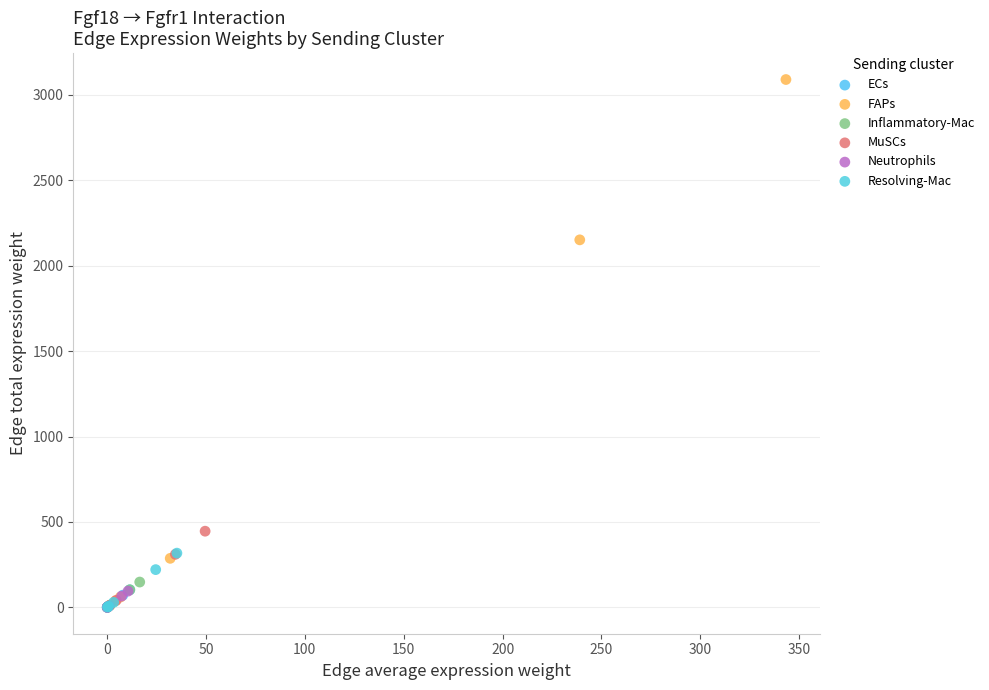

Which series contains the highest Y value?

FAPs